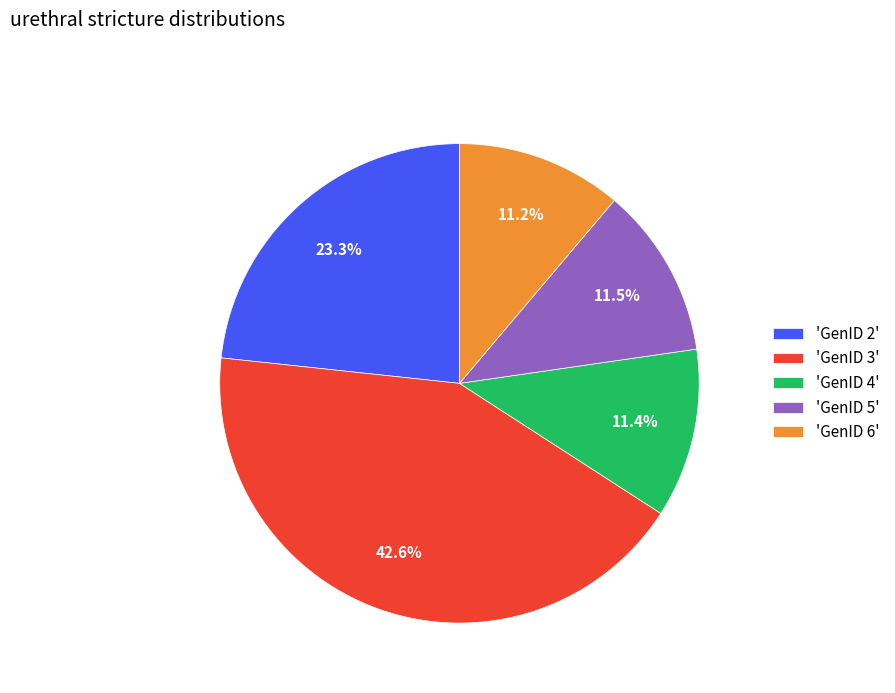

What is the largest slice in the pie chart?

'GenID 3'